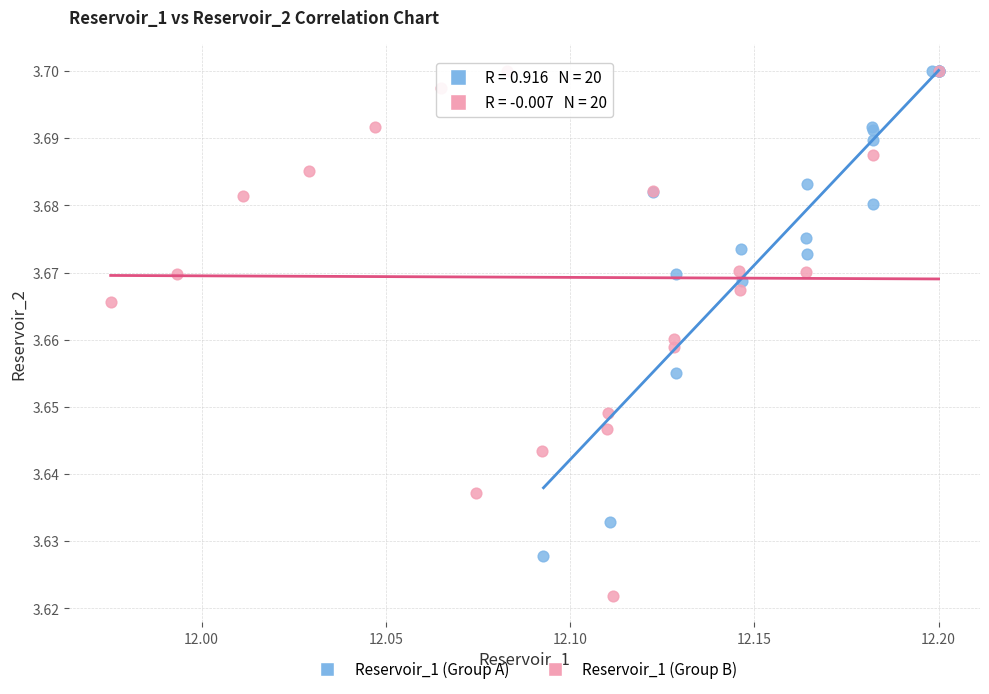

Which series reaches the minimum Y coordinate?

Reservoir_1 (Group B)